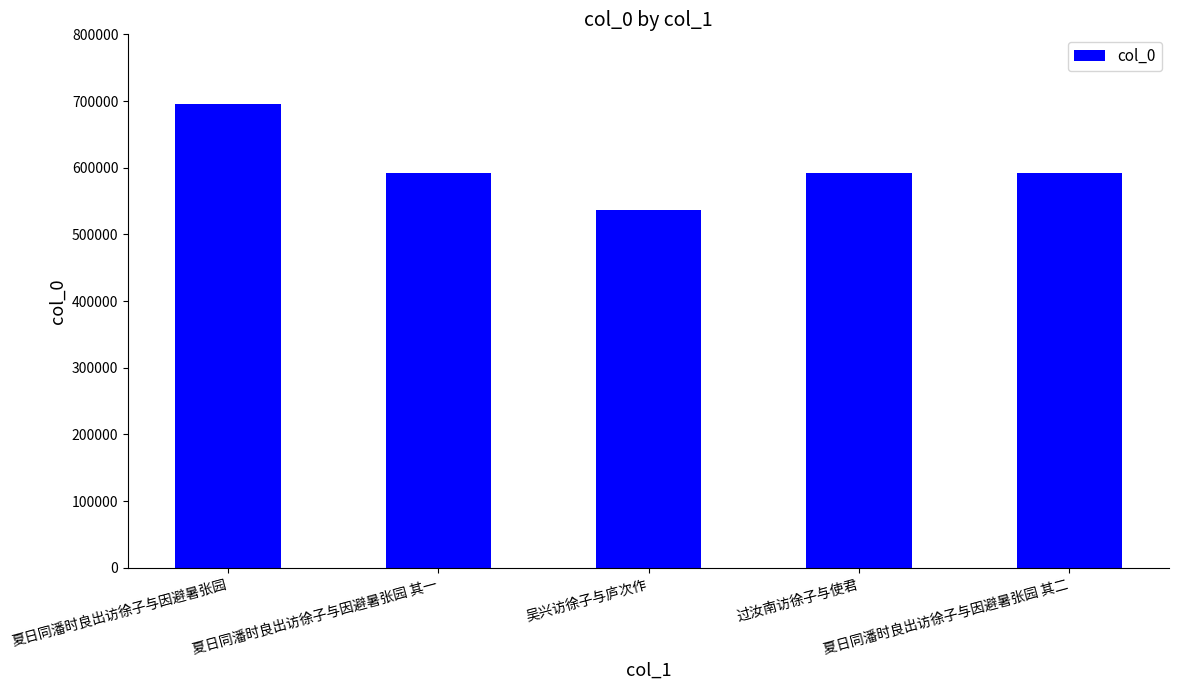

The value at 过汝南访徐子与使君 is 592051. True or false?

True